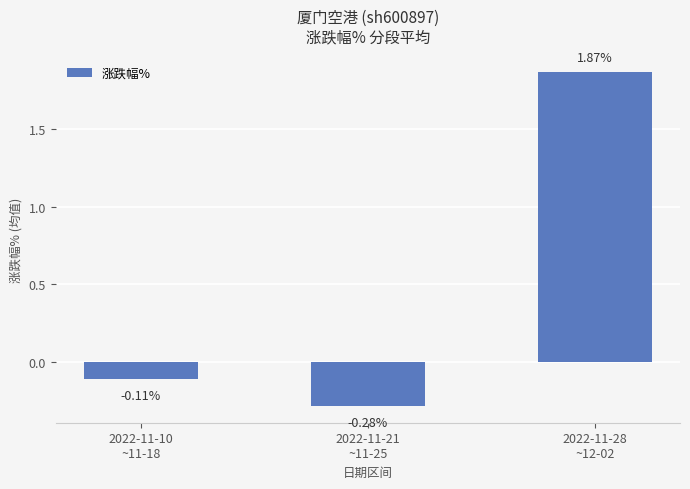

Is it true that the value at 2022-11-10
~11-18 is -0.0?

False